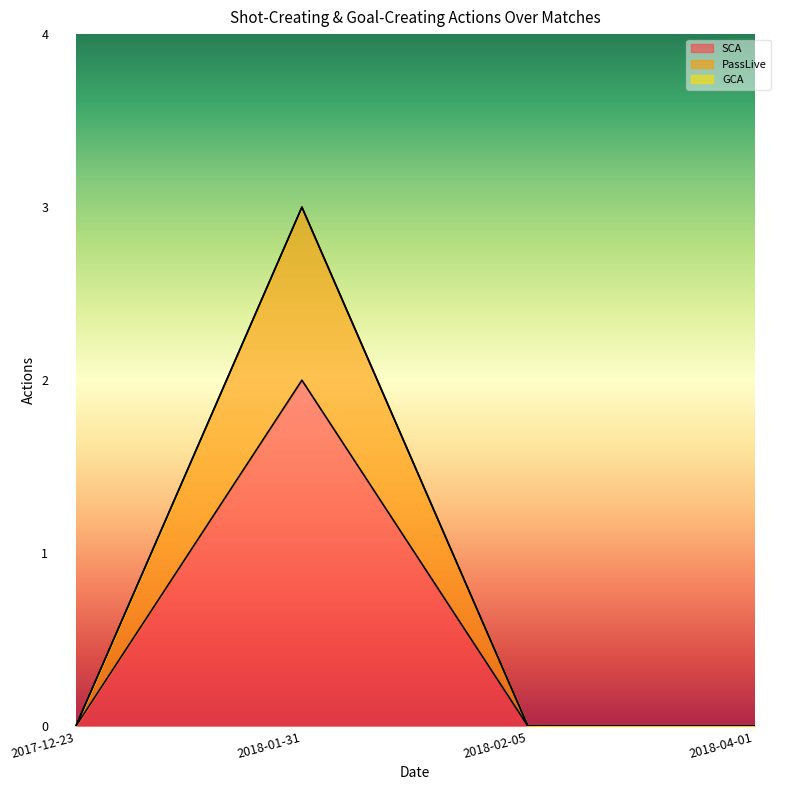

What position from the left is 2018-04-01?

4